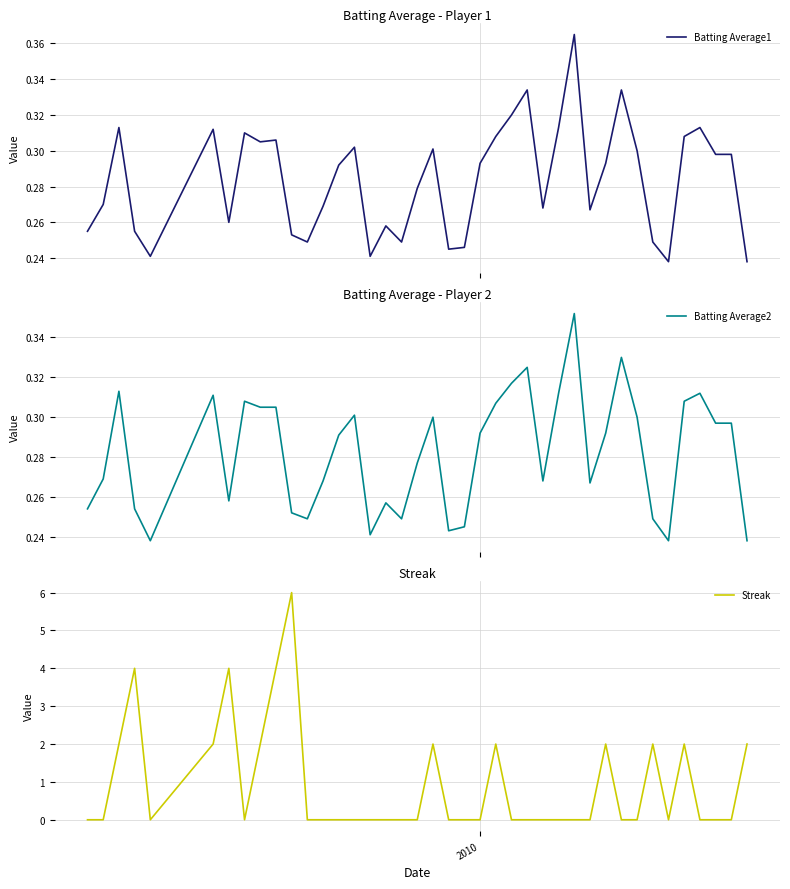

True or false: Batting Average2 has a value of 0.1 at 8.

False